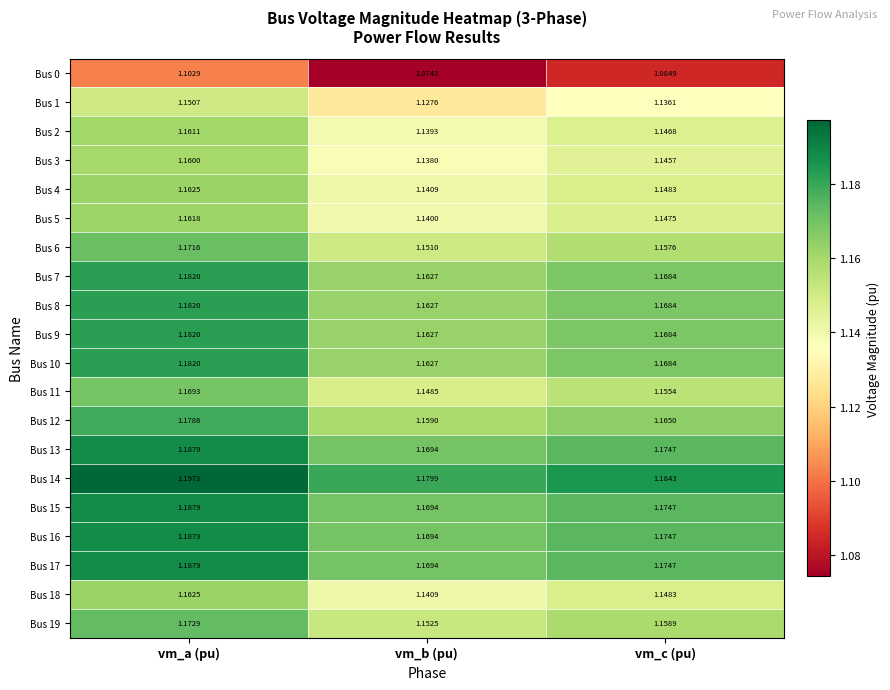

Which series has the largest total across all categories?

Bus 14